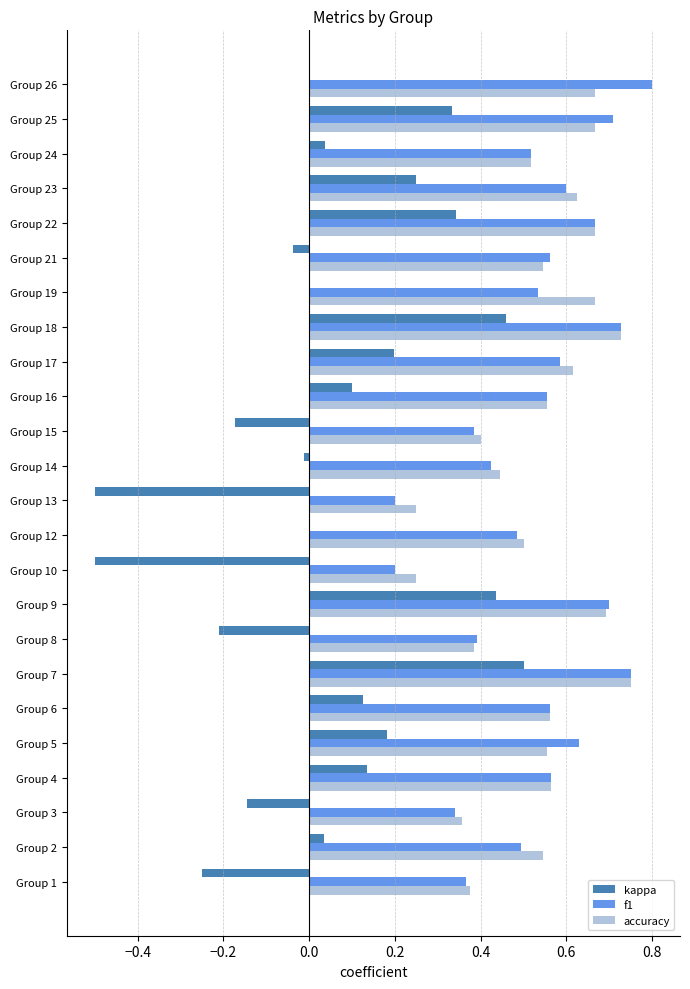

How many data points does each series have?

24